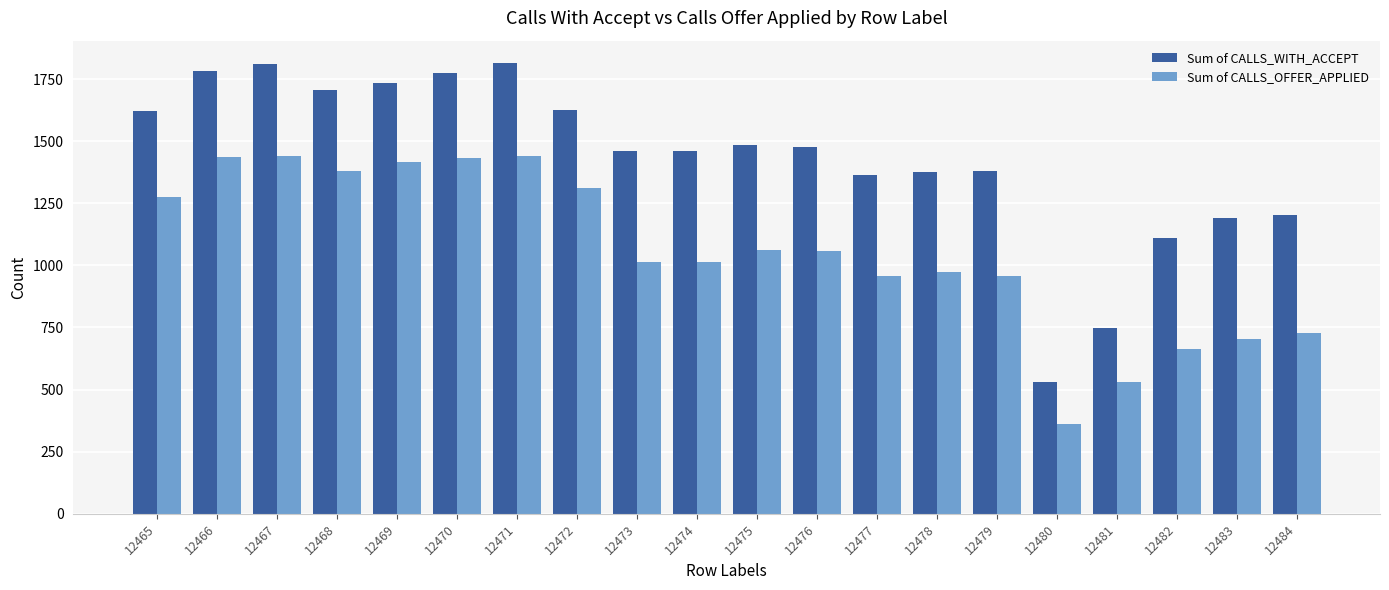

Is it true that Sum of CALLS_WITH_ACCEPT equals 1809 at 12467?

True